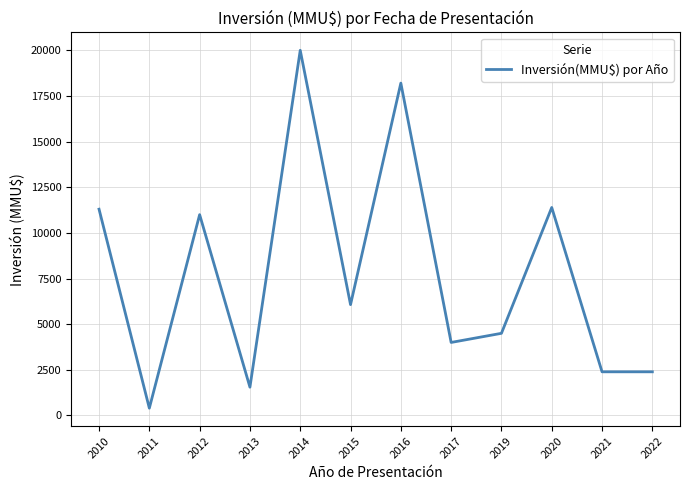

Reading left to right, what are all the values shown in this chart?

2010=11299	2011=400	2012=11000	2013=1550	2014=20002	2015=6071	2016=18205	2017=4000	2019=4500	2020=11392	2021=2392	2022=2392